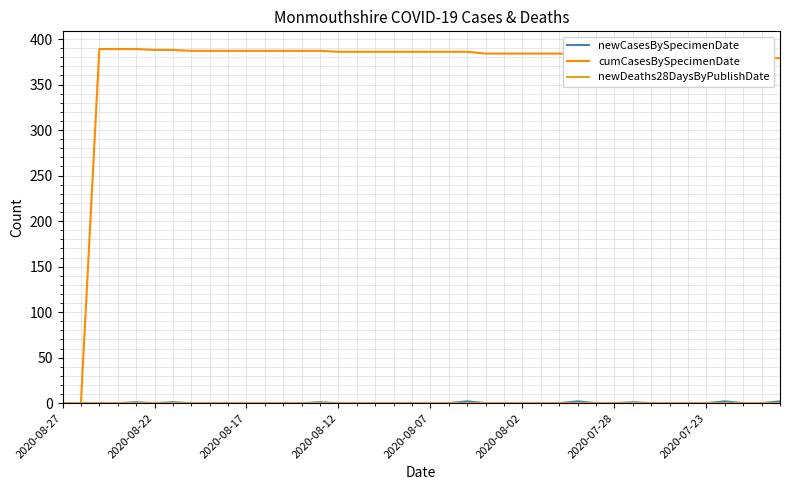

What is the greatest value displayed?

389